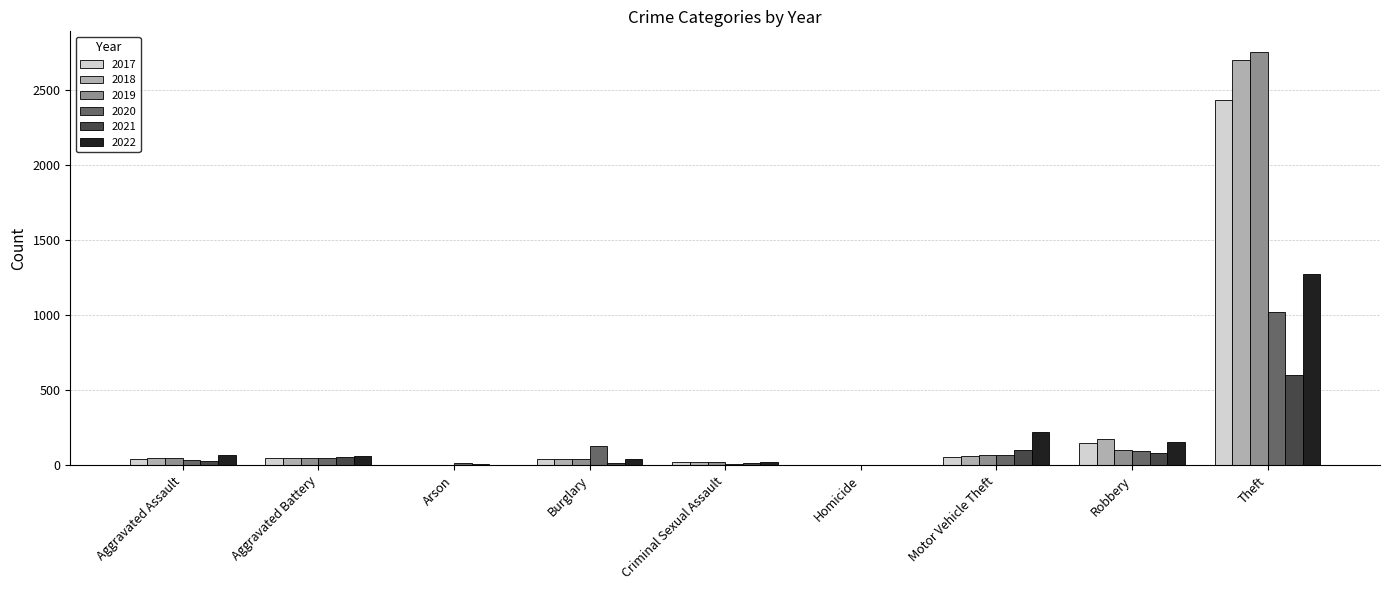

At which category is the sum across all series the highest?

Theft